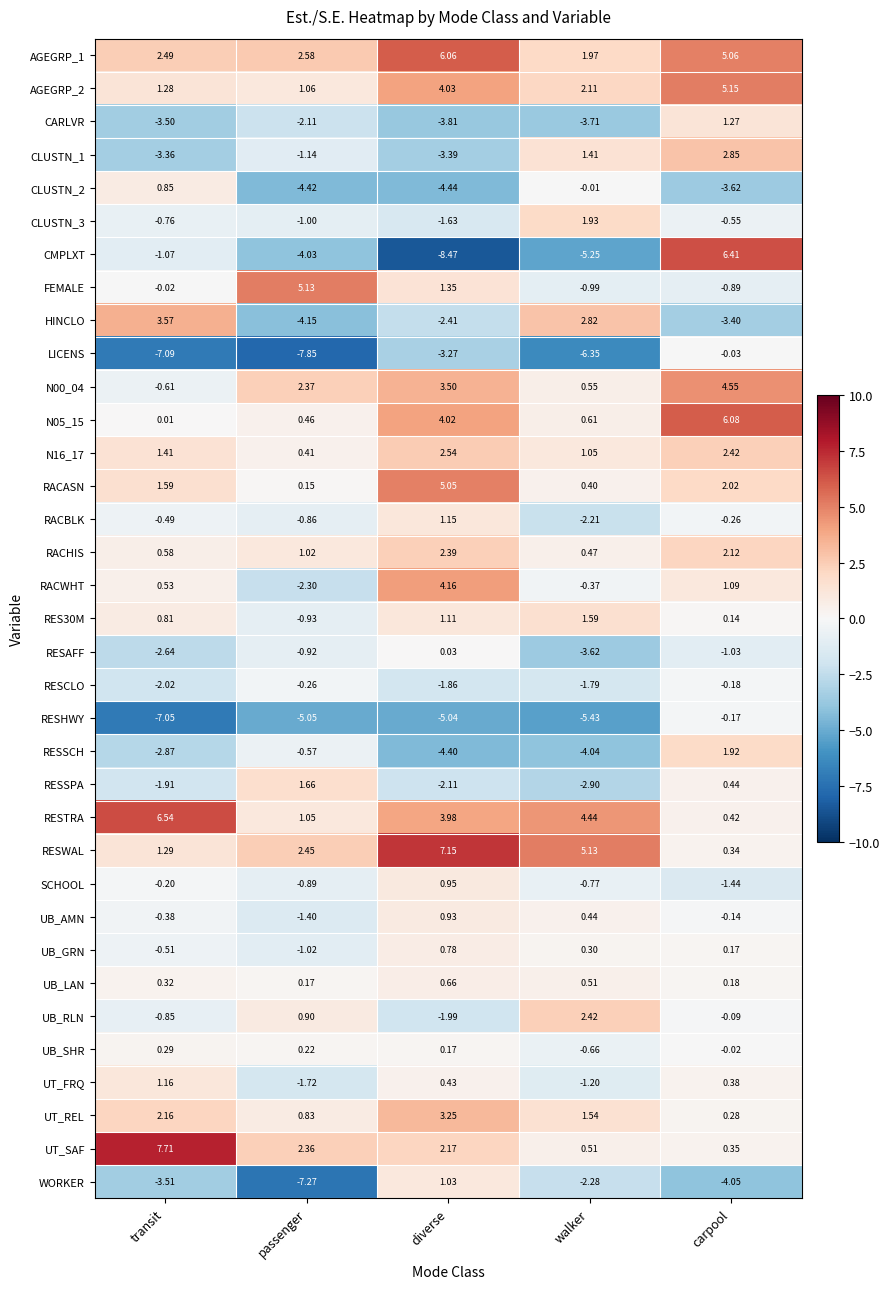

At how many categories does at least one series exceed -6?

5